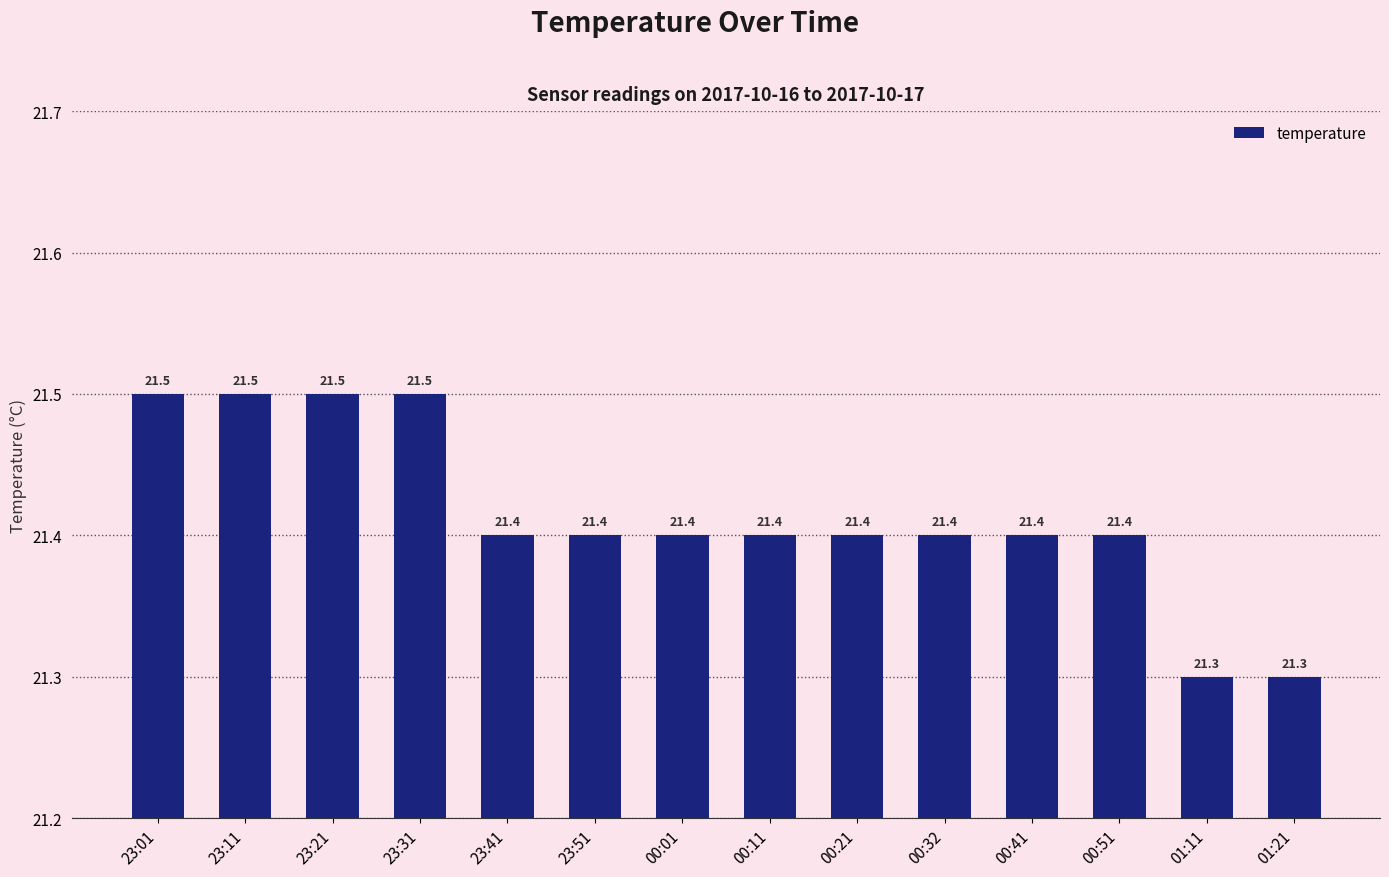

Reading left to right, transcribe all the data shown in this chart.

21.5	21.5	21.5	21.5	21.4	21.4	21.4	21.4	21.4	21.4	21.4	21.4	21.3	21.3